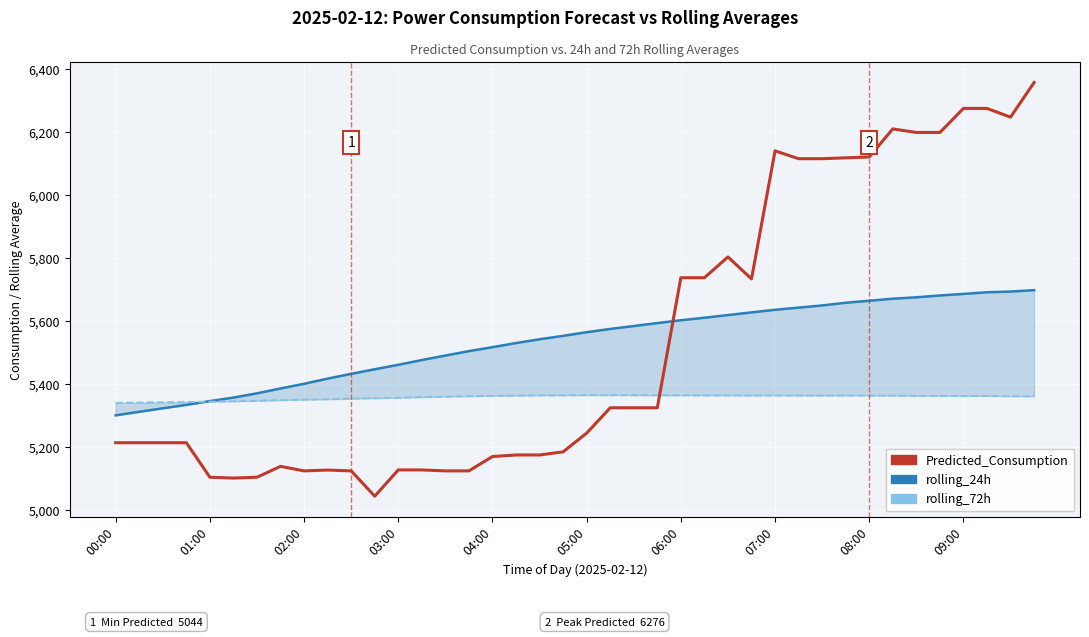

How many data points does each series have?

40